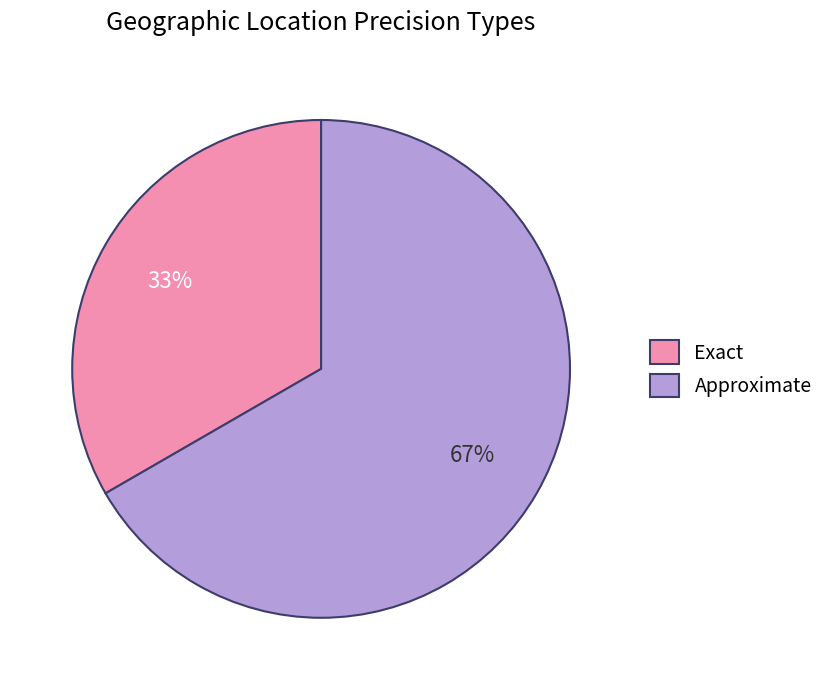

Is it true that Approximate is 67% of the pie?

True